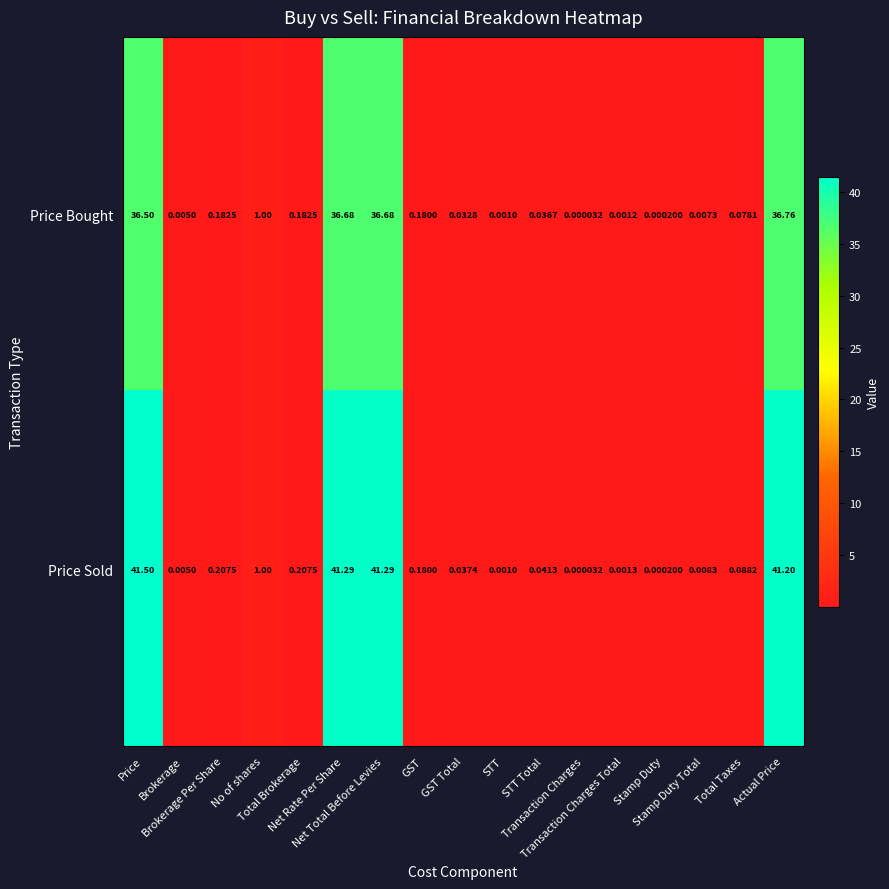

Reading left to right, extract all data points from this chart.

Price Bought: Price=36.5	Brokerage=0.0	Brokerage Per Share=0.2	No of shares=1.0	Total Brokerage=0.2	Net Rate Per Share=36.7	Net Total Before Levies=36.7	GST=0.2	GST Total=0.0	STT=0.0	STT Total=0.0	Transaction Charges=0.0	Transaction Charges Total=0.0	Stamp Duty=0.0	Stamp Duty Total=0.0	Total Taxes=0.1	Actual Price=36.8
Price Sold: Price=41.5	Brokerage=0.0	Brokerage Per Share=0.2	No of shares=1.0	Total Brokerage=0.2	Net Rate Per Share=41.3	Net Total Before Levies=41.3	GST=0.2	GST Total=0.0	STT=0.0	STT Total=0.0	Transaction Charges=0.0	Transaction Charges Total=0.0	Stamp Duty=0.0	Stamp Duty Total=0.0	Total Taxes=0.1	Actual Price=41.2